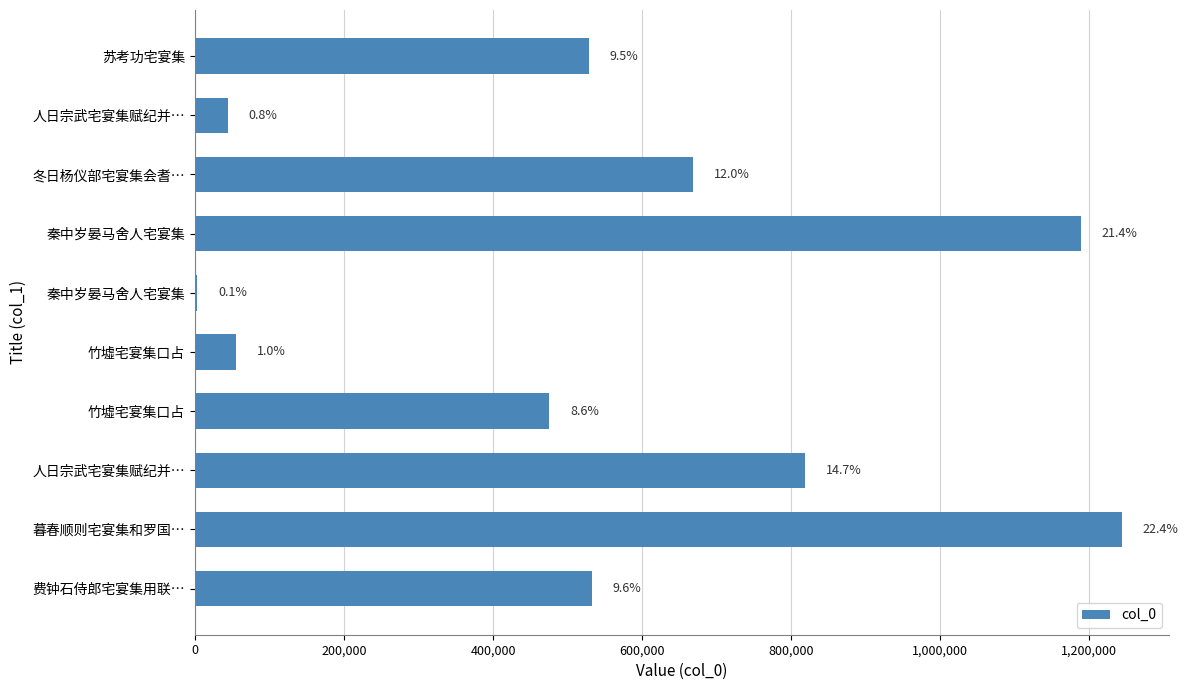

What is the minimum value shown in the chart?

3454